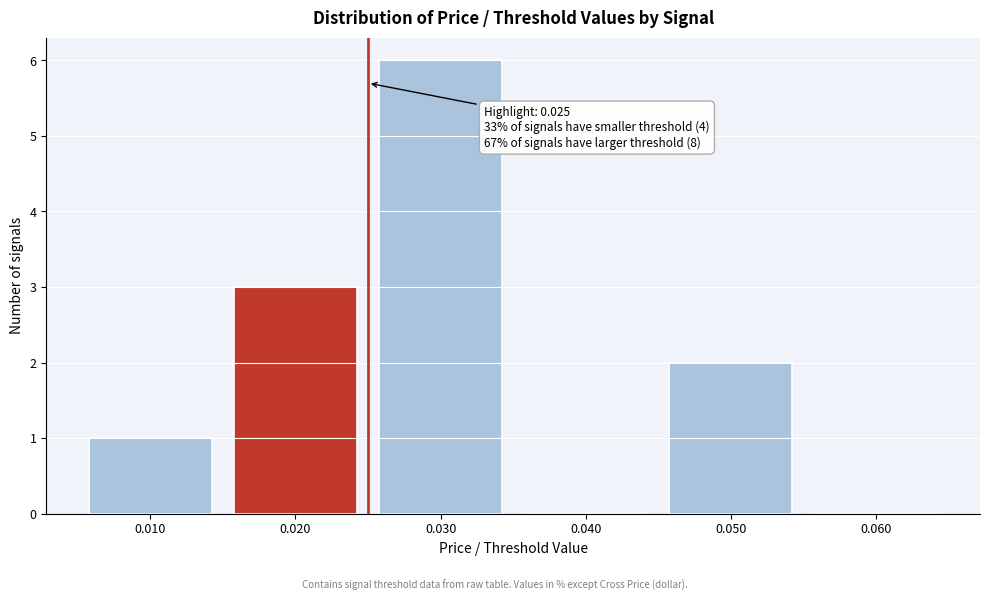

Over which range of the x-axis is the bar tallest?

0.025 to 0.035